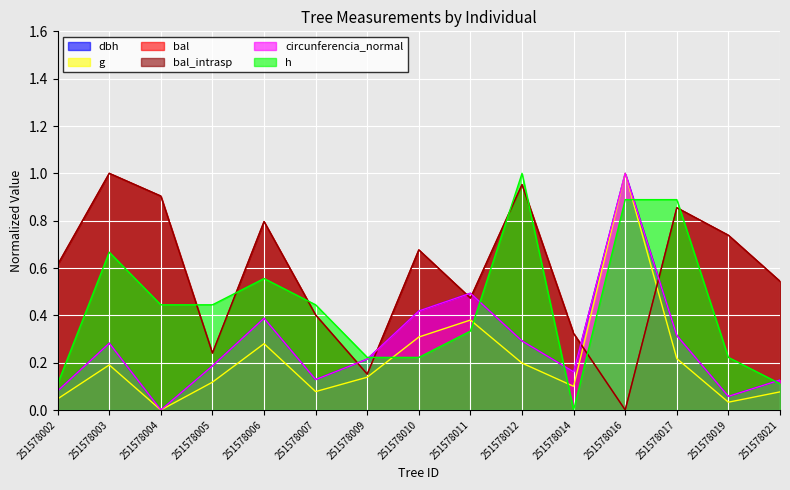

Where is bal nearest to the value 0?

251578016